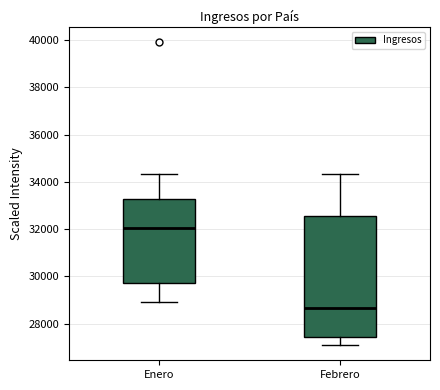

Reading left to right, read every box against the y-axis: the position of its median line, the range the box covers, and the ends of its whiskers. The values are not printed on the chart, so give them approximately, as read against the axis.

Enero: median 32000, box 29800 to 33200, whiskers 29000 to 34400
Febrero: median 28600, box 27400 to 32600, whiskers 27000 to 34400